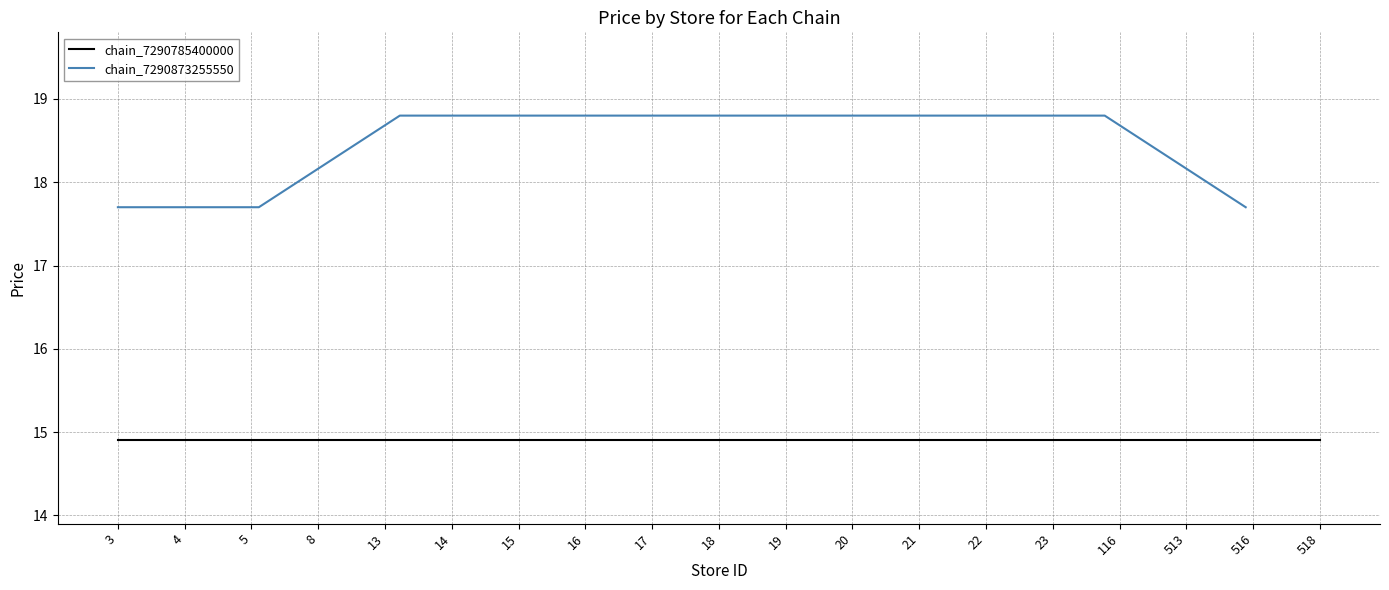

What is the minimum value for chain_7290873255550?

17.7